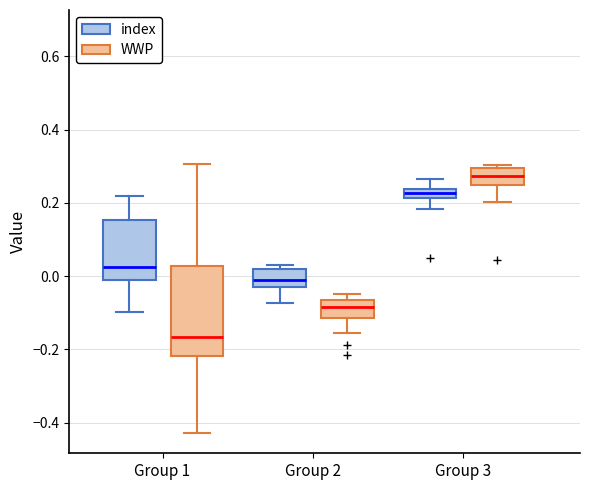

Which box is the tallest, from its lower edge to its upper edge?

Group 1 (WWP)